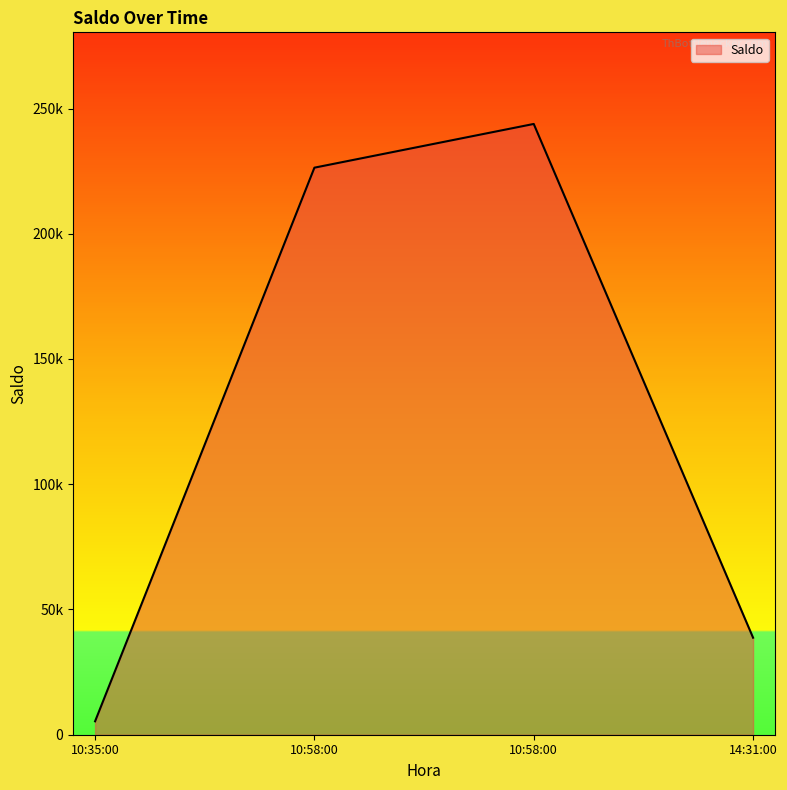

What is the label of the 1st point from the left?

10:35:00